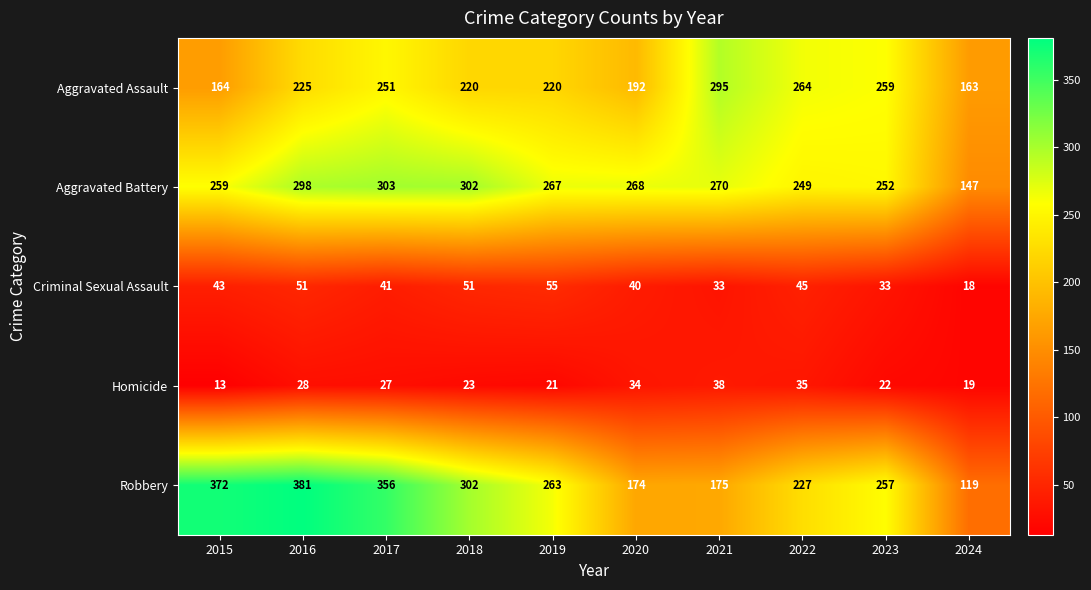

Which series changed the most between 2020 and 2023?

Robbery